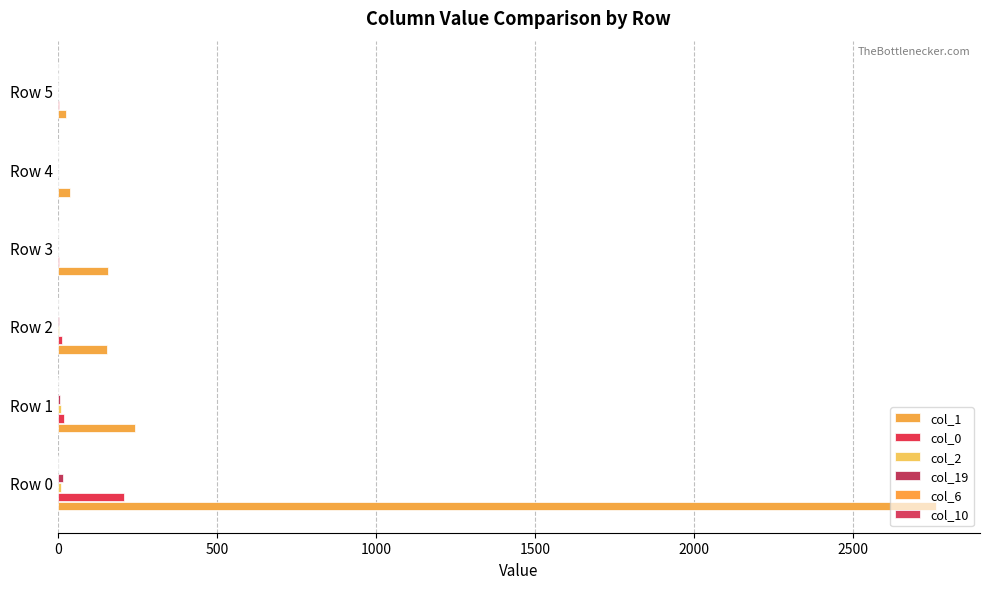

How many data points does each series have?

6